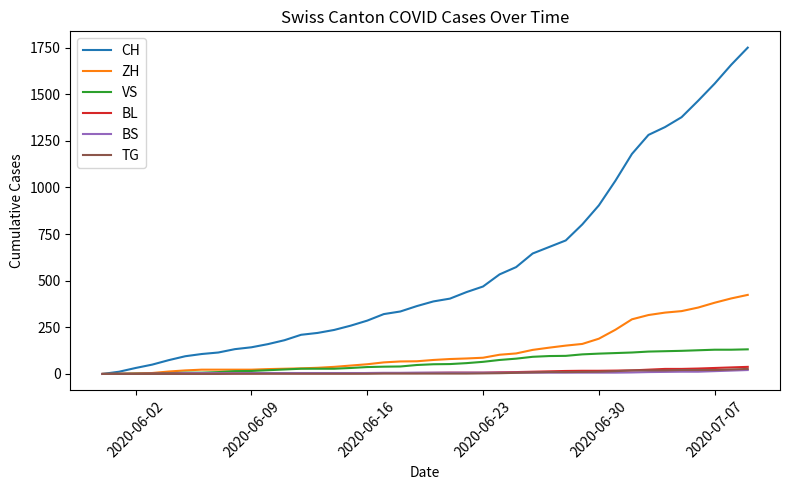

Which series has the largest total across all categories?

CH